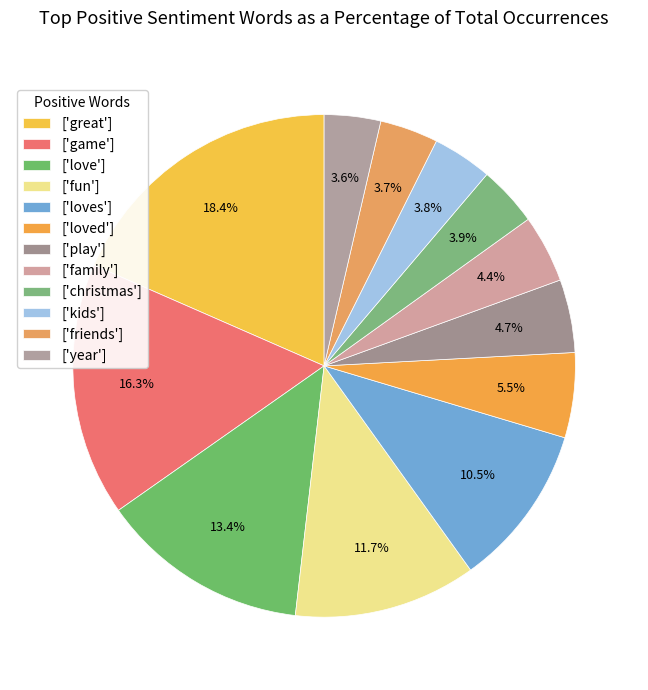

How many slices are in this pie chart?

12